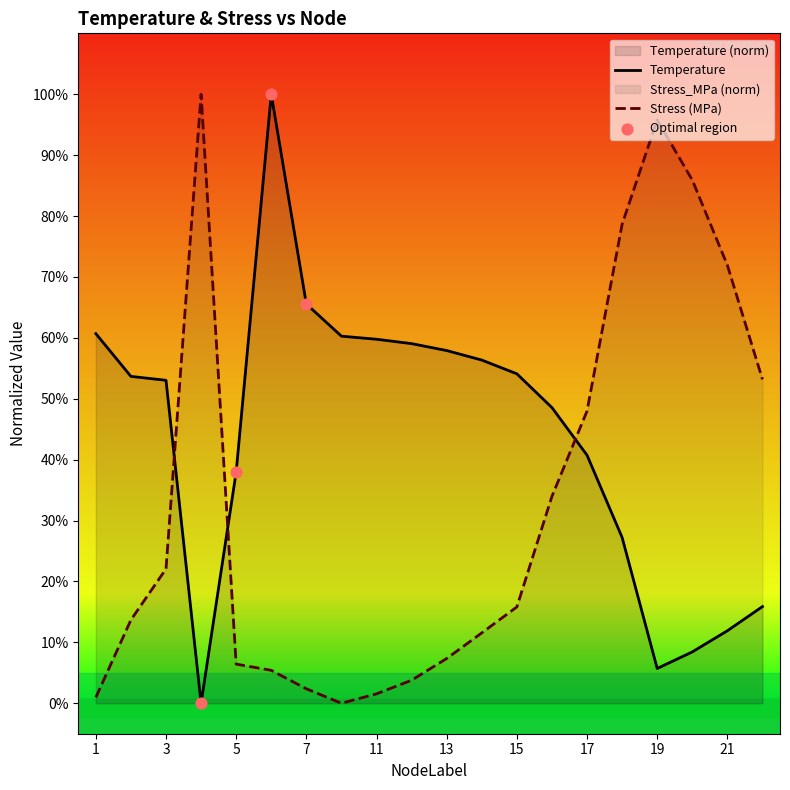

At how many categories does at least one series exceed 38?

19